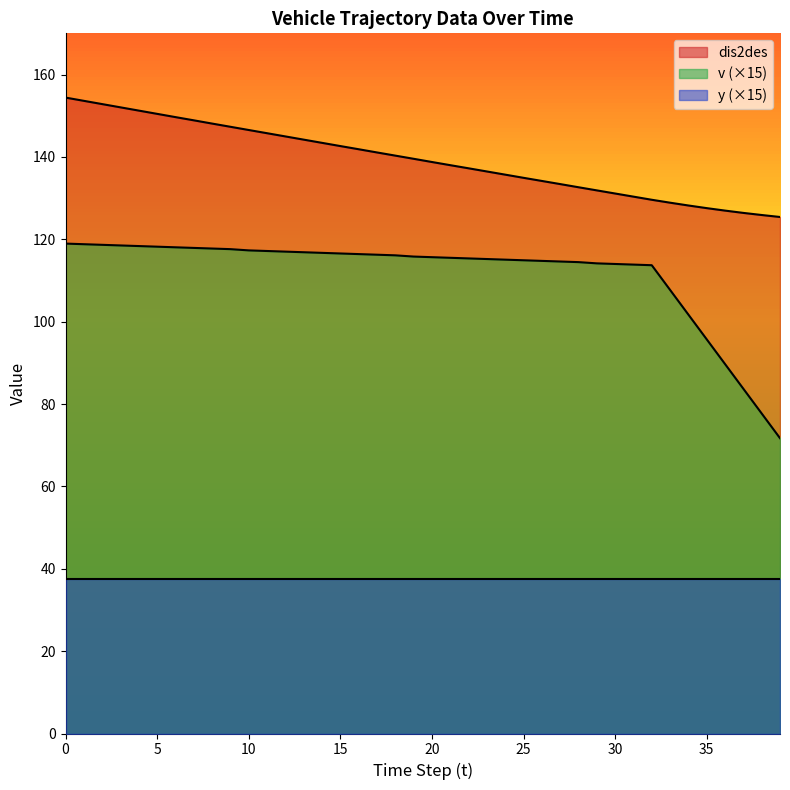

List the series in order of their peak value, highest first.

dis2des, v (×15), y (×15)